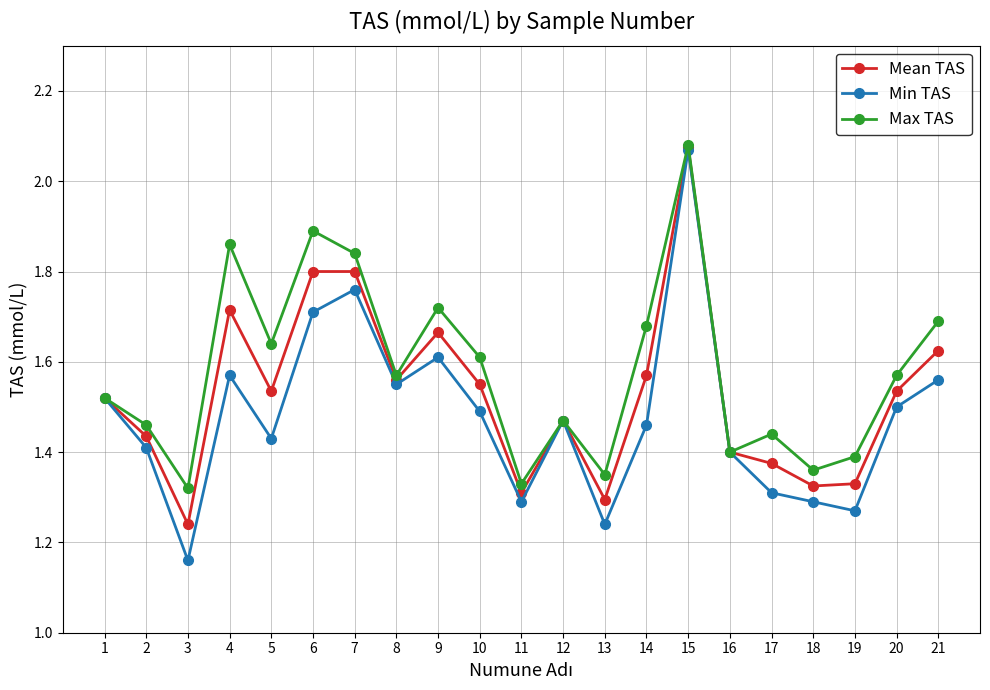

True or false: Min TAS has a value of 2.2 at 19.

False